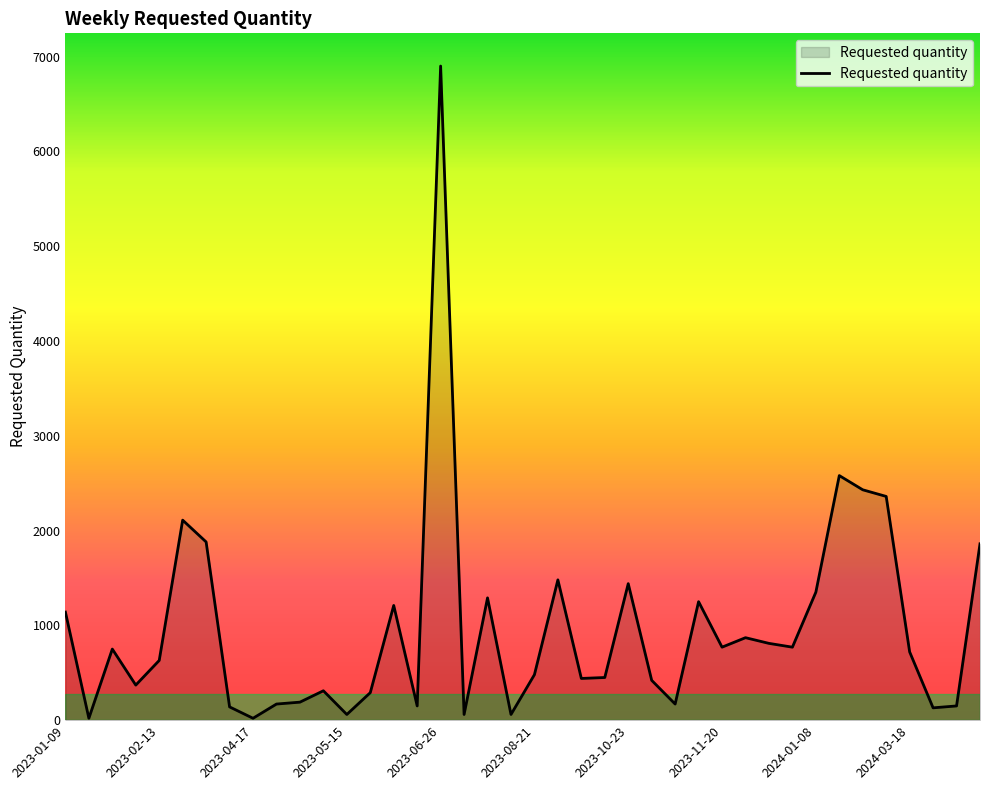

What is the greatest value displayed?

6900